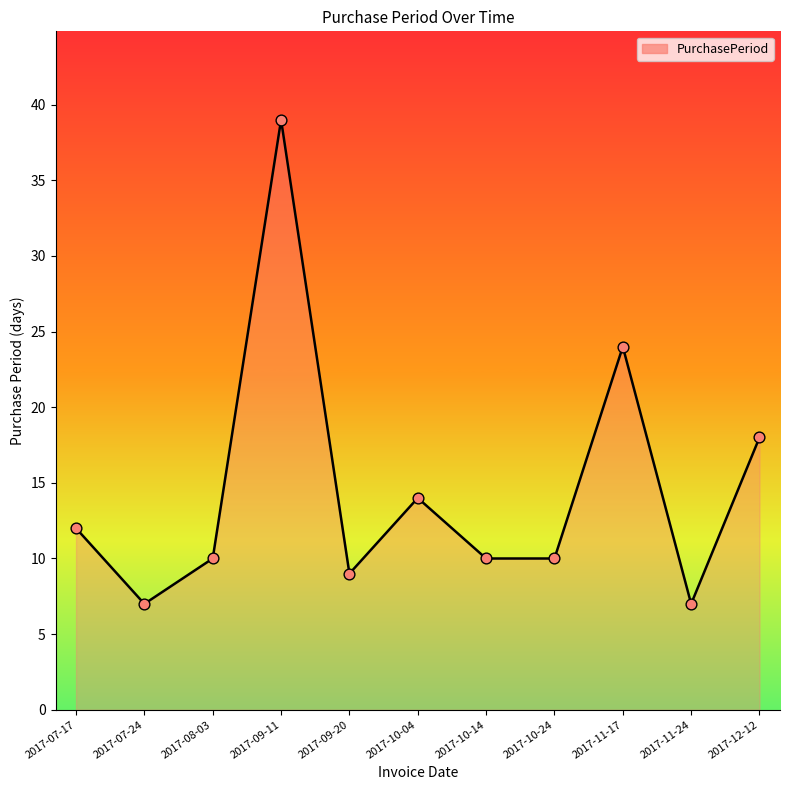

What is the change in value from 2017-08-03 to 2017-11-17?

+14